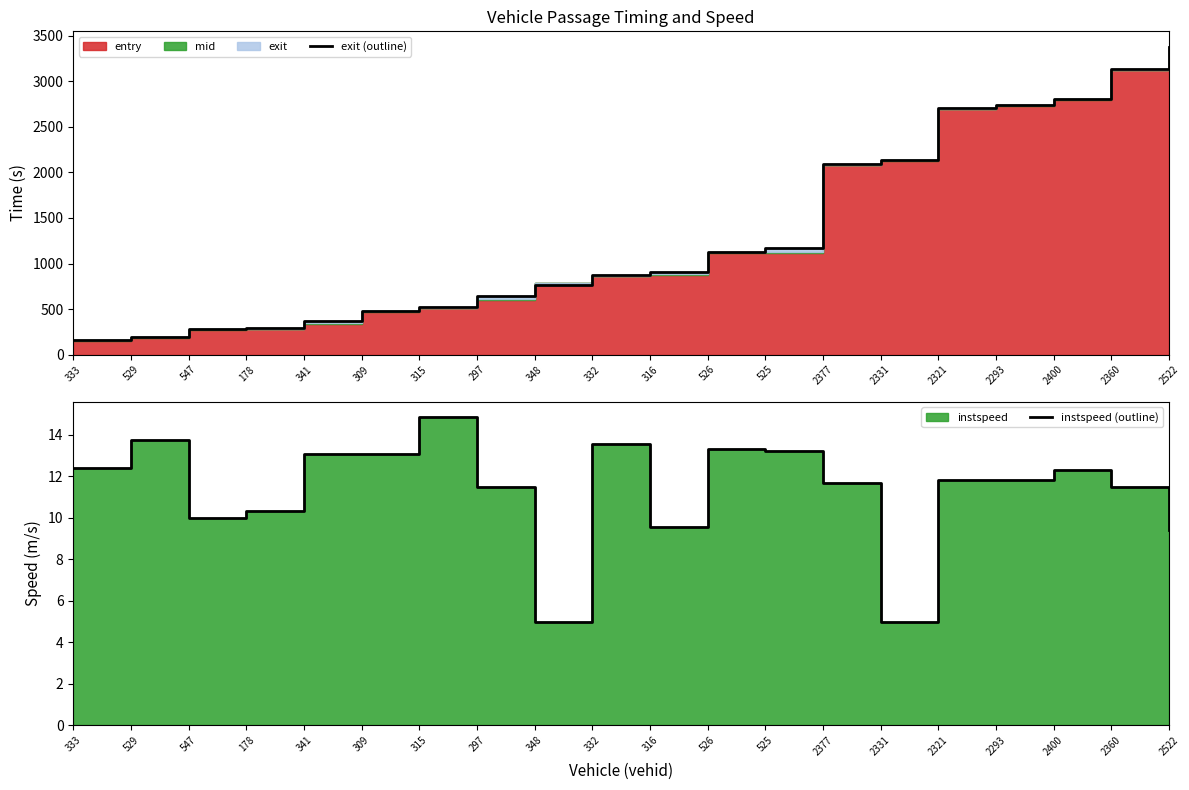

What is the sum of all instspeed (outline) values?

227.1